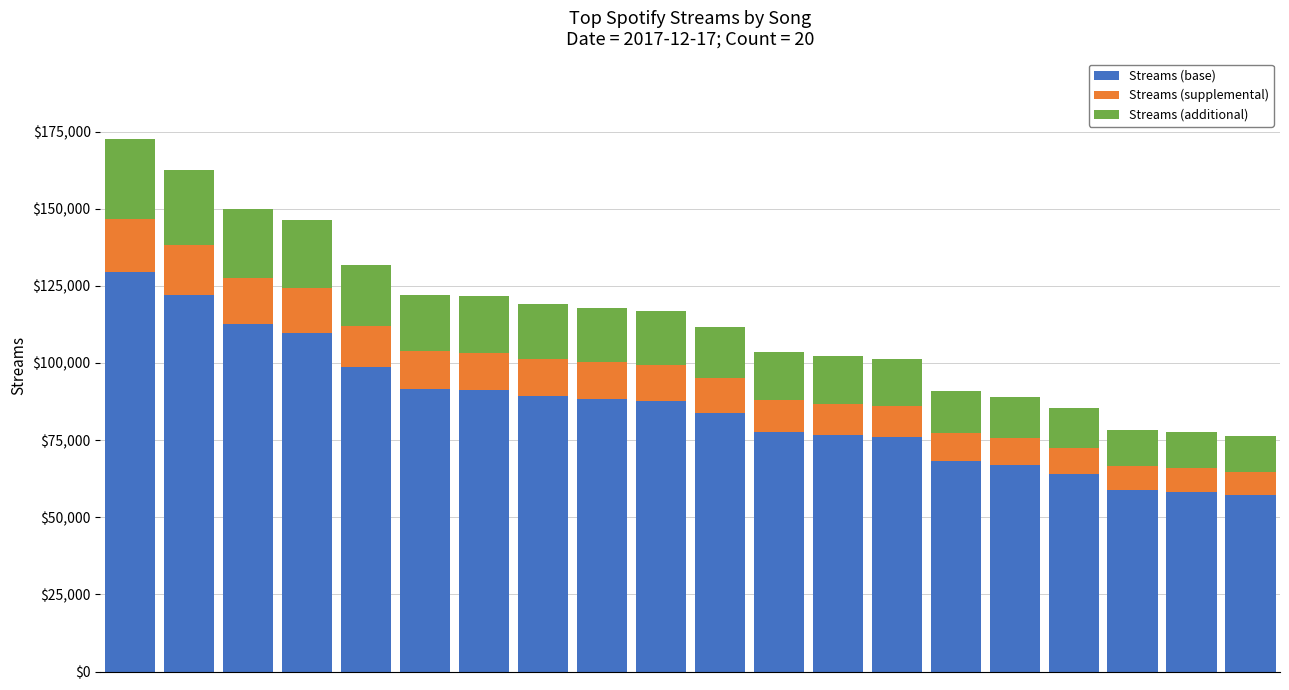

What is the highest value of the Streams (base) series?

129525.0